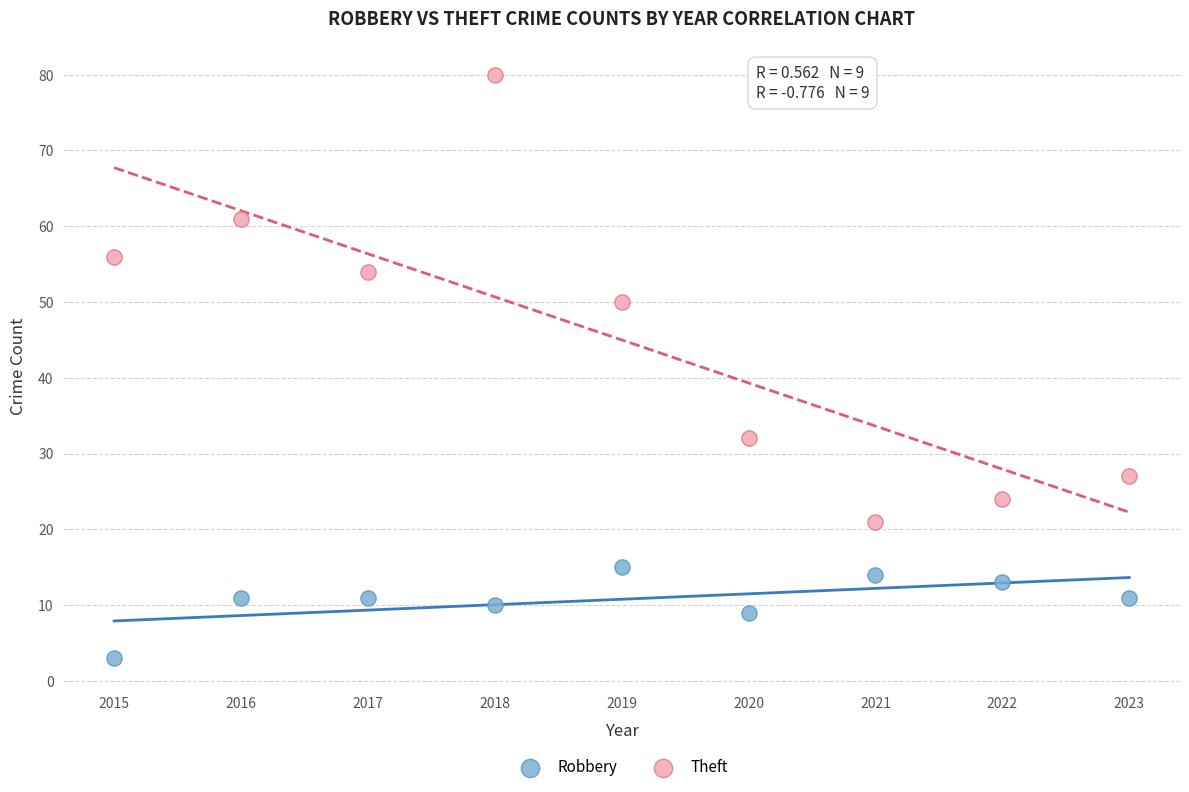

Which series reaches the minimum Y coordinate?

Robbery